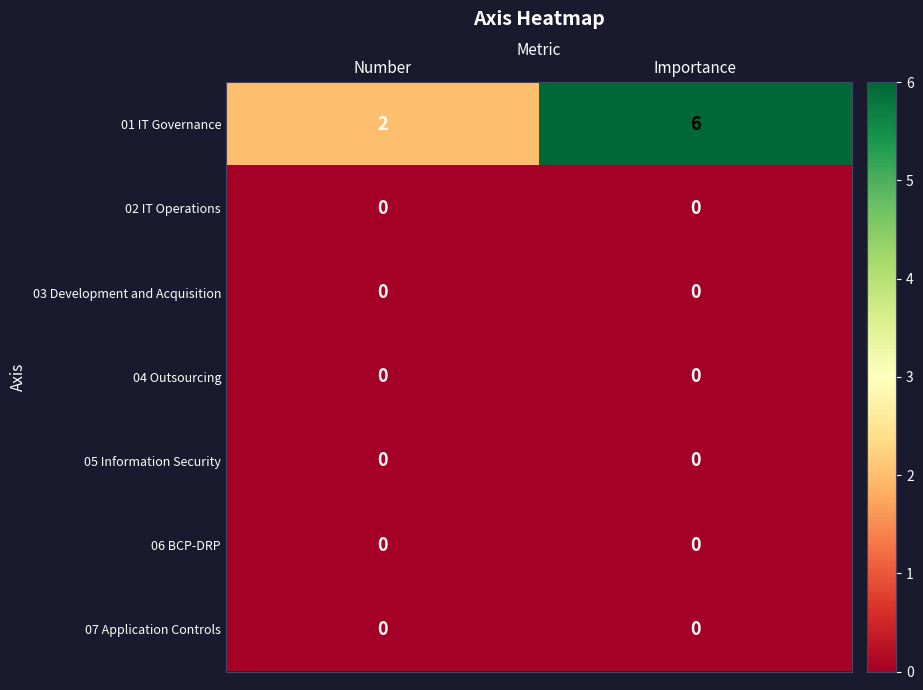

Which series changed the most between Number and Importance?

01 IT Governance